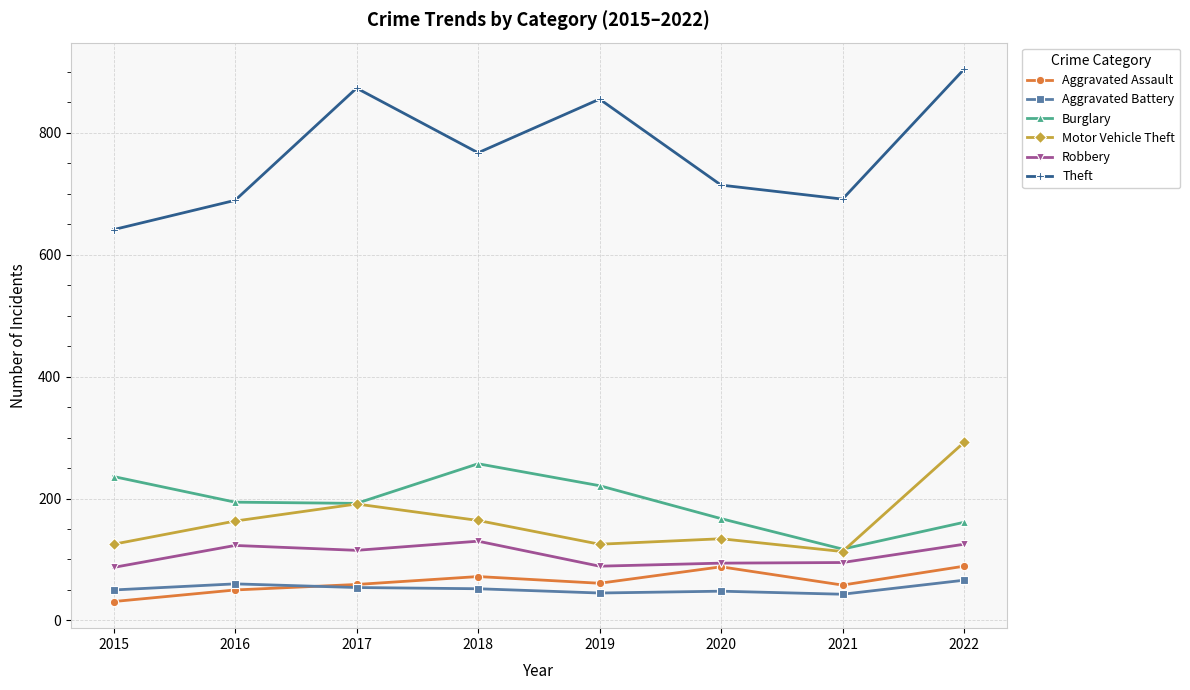

What is the value of the Motor Vehicle Theft point at the 2nd from the left?

163